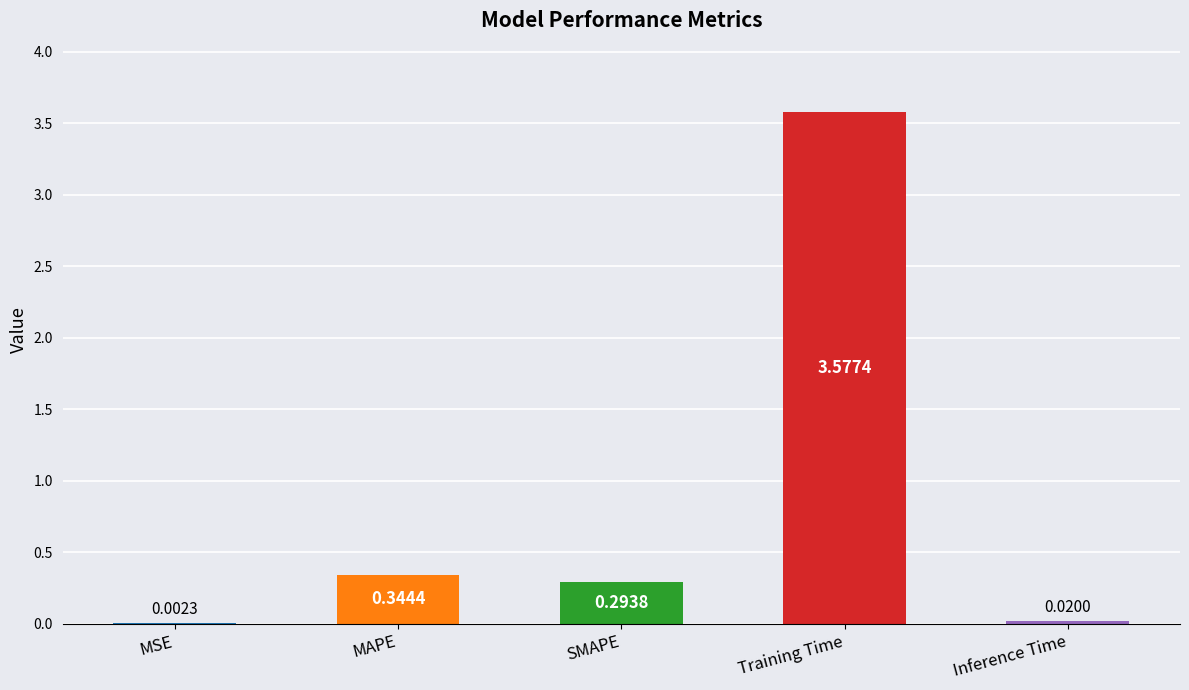

Which category has the highest value across all series?

Training Time